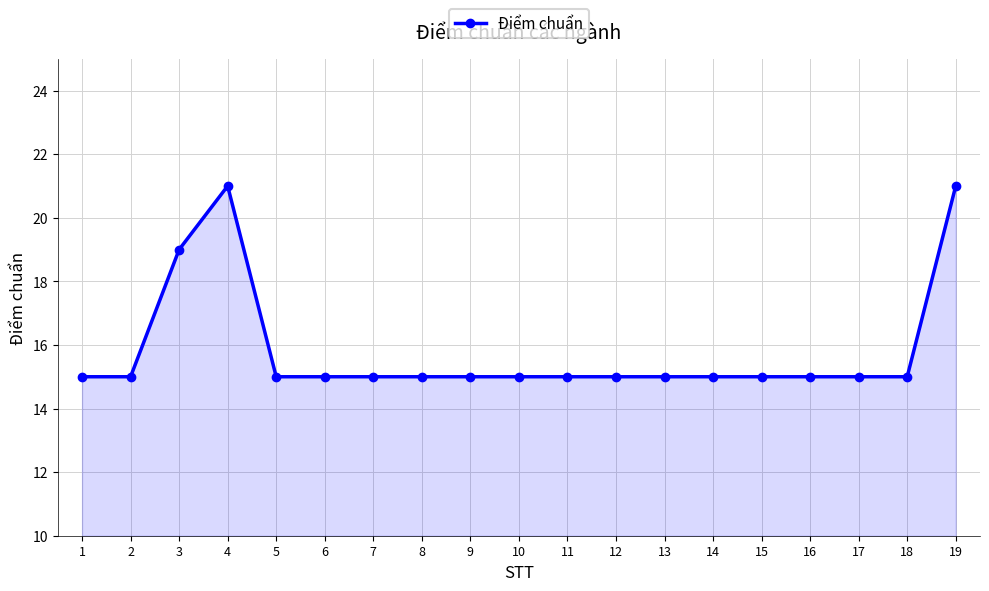

What is the value of the 9th point from the left?

15